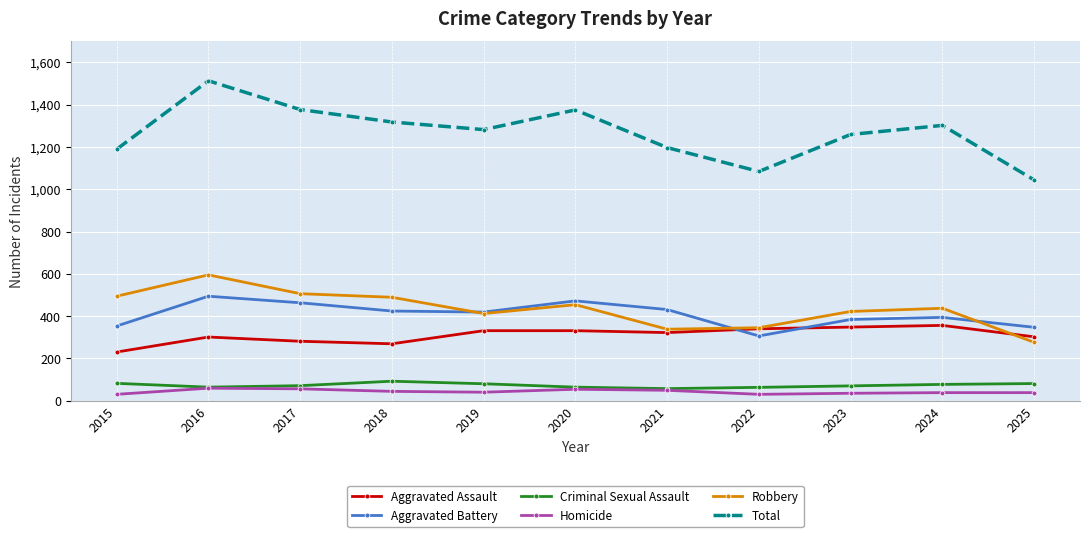

True or false: Robbery and Criminal Sexual Assault cross at least once.

False